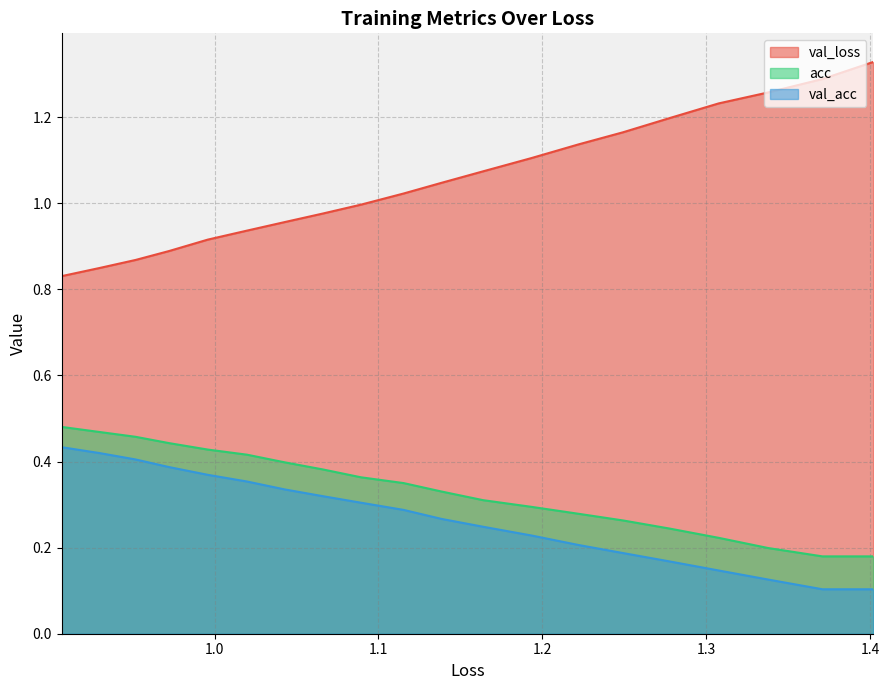

At how many categories does at least one series exceed 0?

20